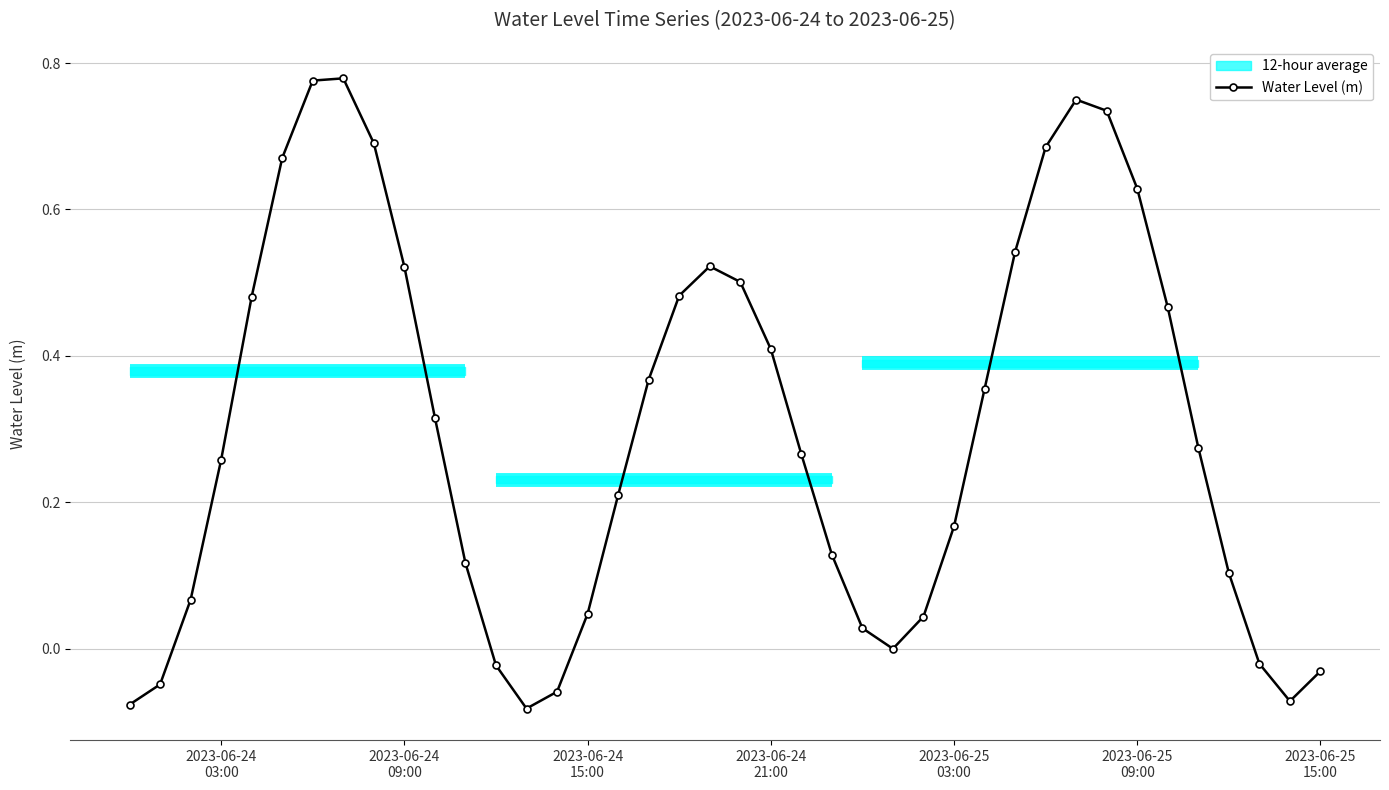

How many interior local valleys does the Water Level (m) series have?

3